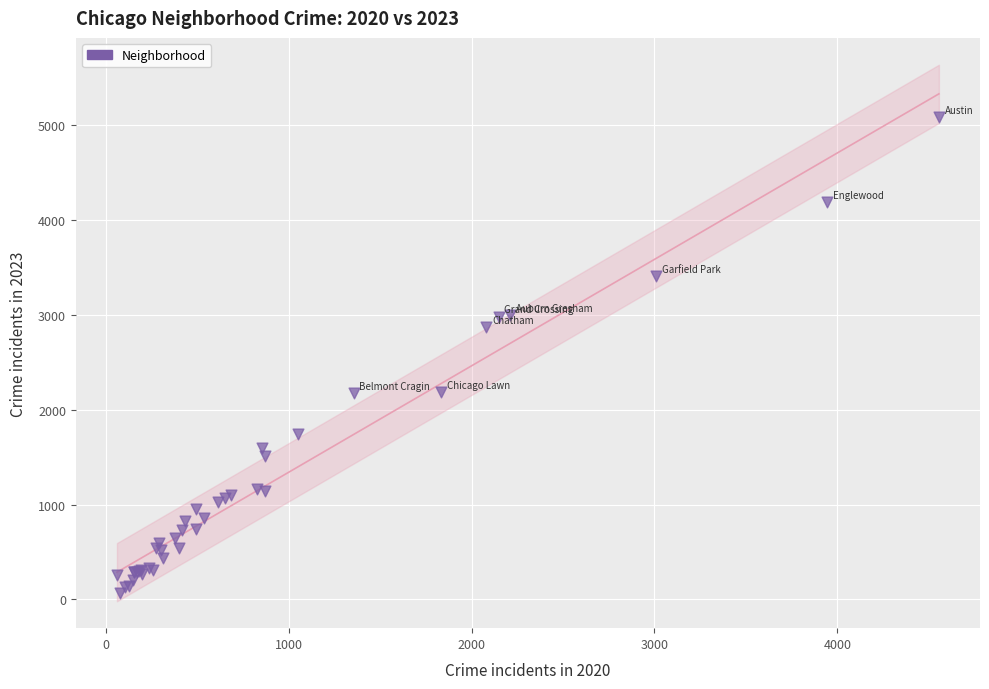

What Y value in the scatter plot is closest to 2576?

2869